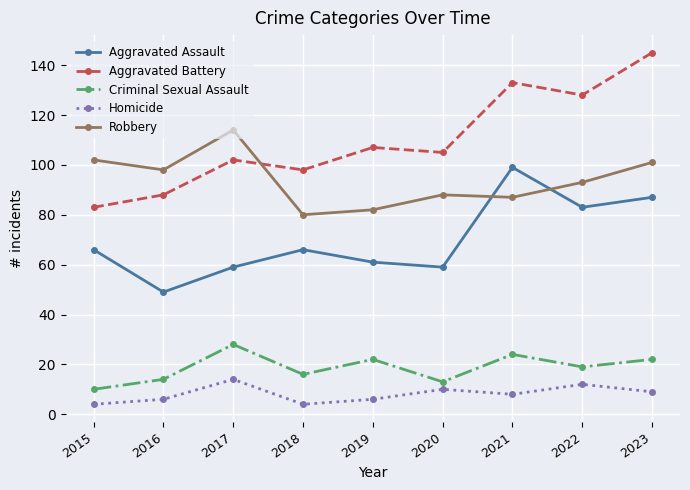

Which series has the widest spread of values?

Aggravated Battery